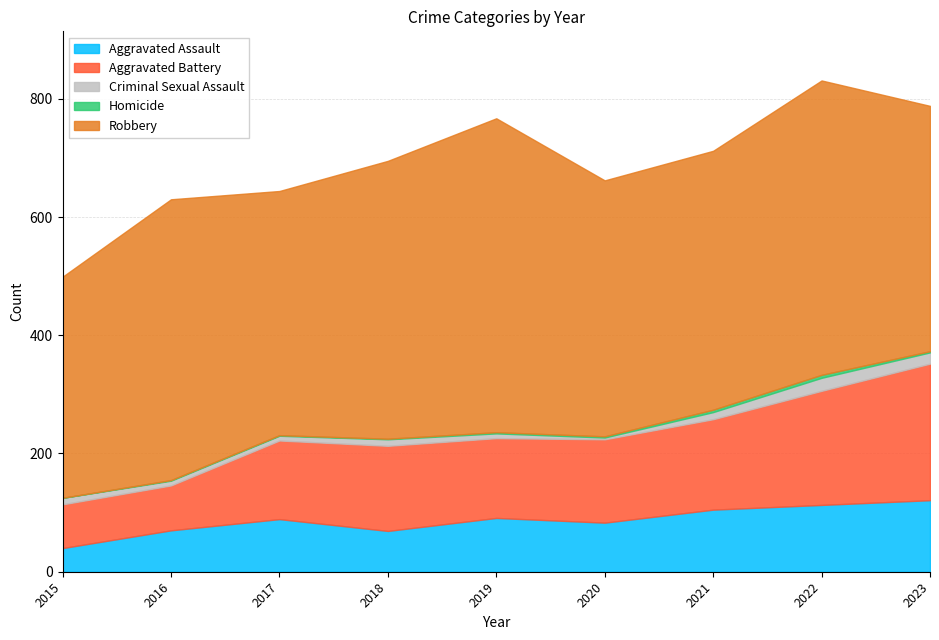

Between 2015 and 2019, which series saw the biggest shift?

Robbery